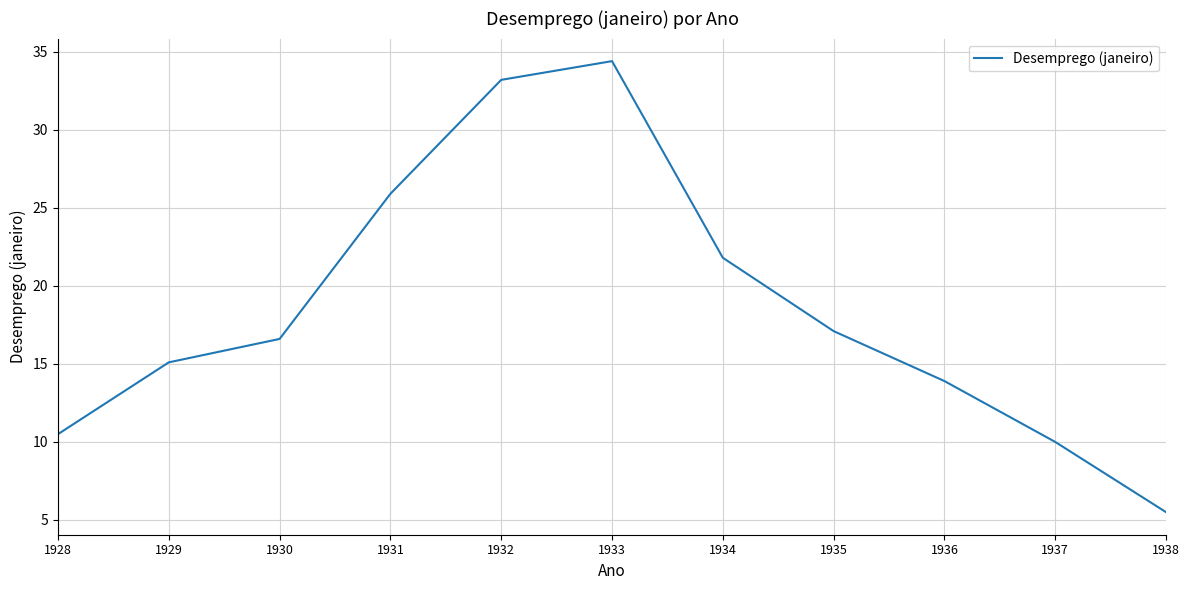

Count the number of data series in this chart.

1